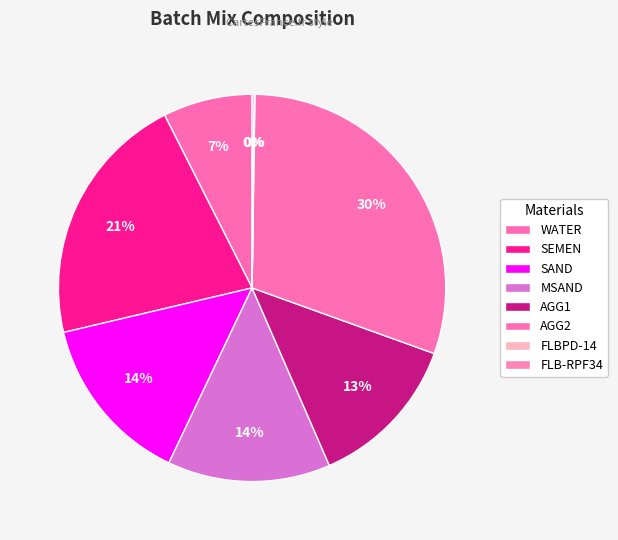

What percentage is NOT represented by AGG1?

87.0%